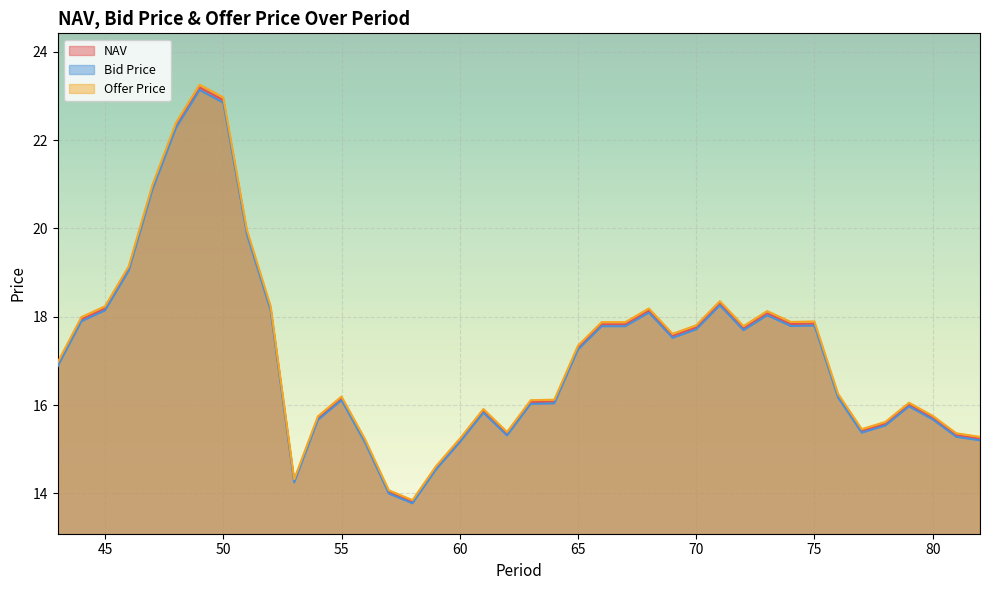

Rank the series at 77 from lowest to highest value.

Bid Price, NAV, Offer Price